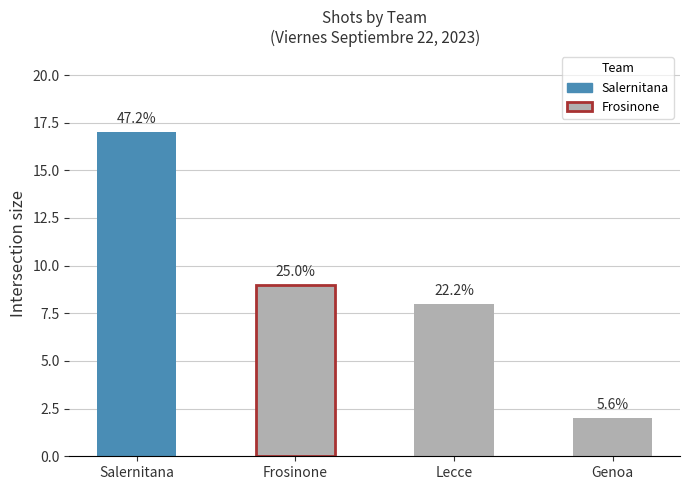

Are the bars horizontal?

No